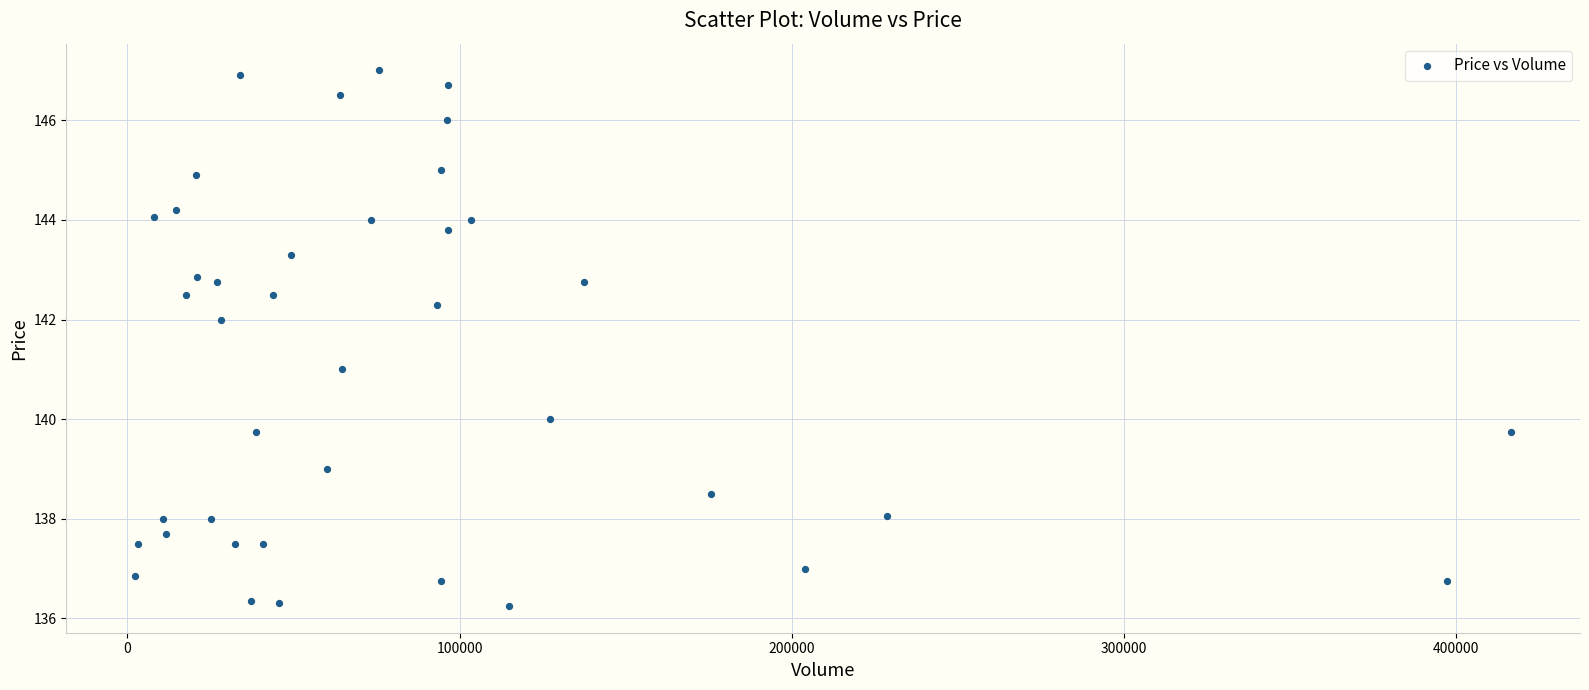

What is the range of X values (max minus min)?

414130.0